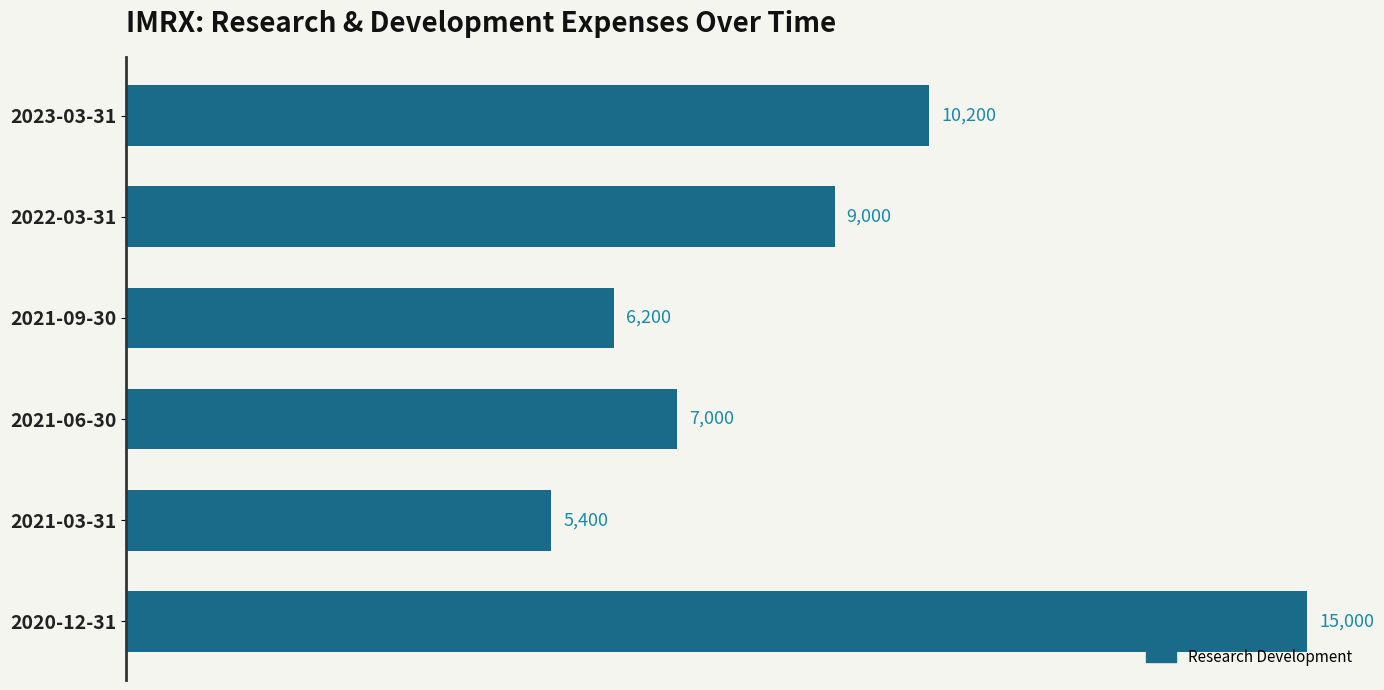

Which category has the highest value across all series?

2020-12-31